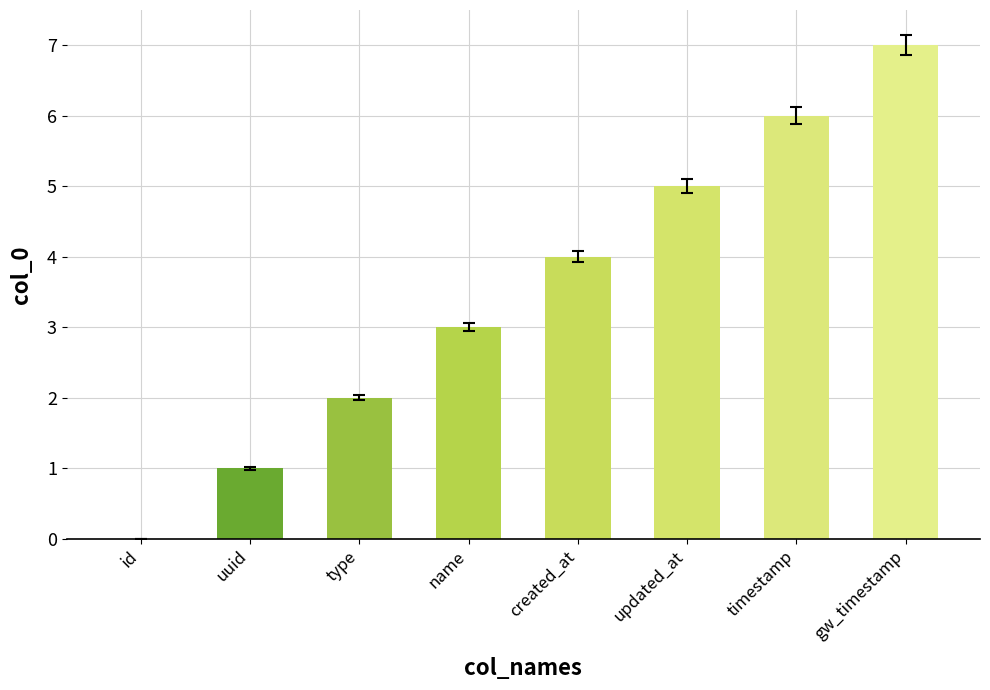

Where is the data nearest to the value 3?

name